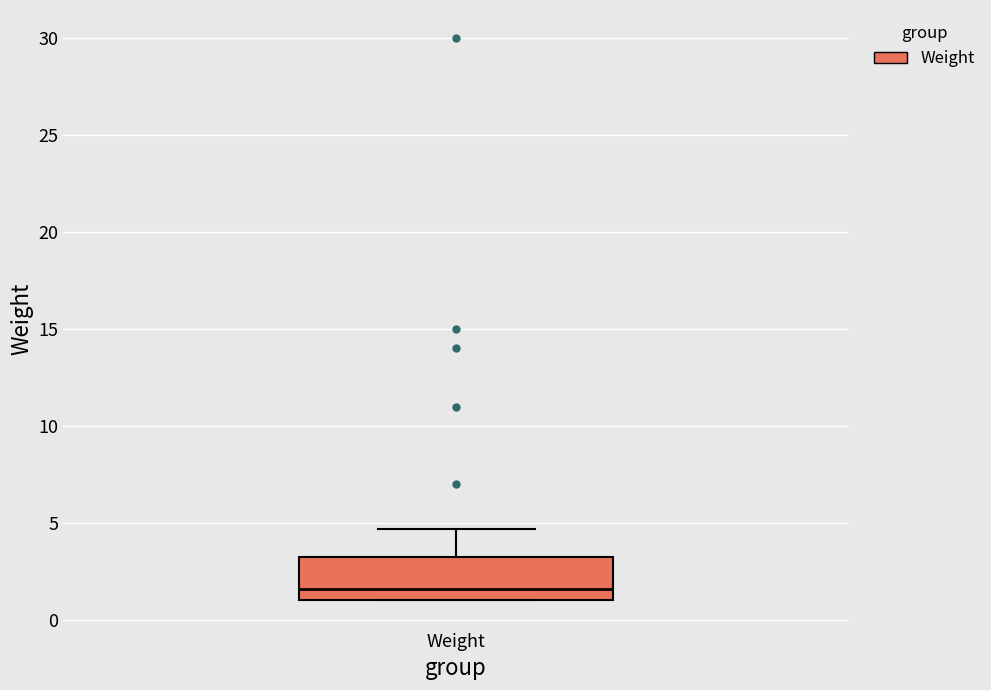

Where does the median line of the box for Weight sit on the y-axis? The values are not printed on the chart, so give them approximately, as read against the axis.

1.5